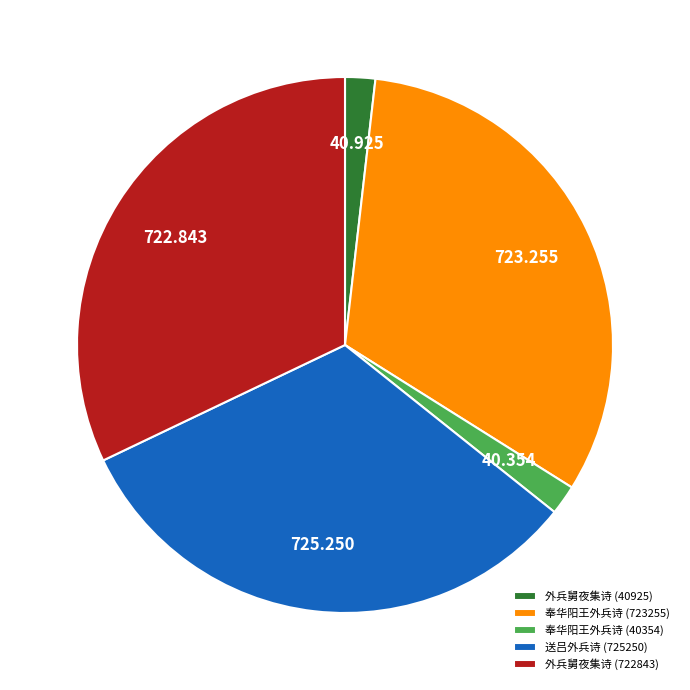

Is there any slice that represents more than half of the pie?

No